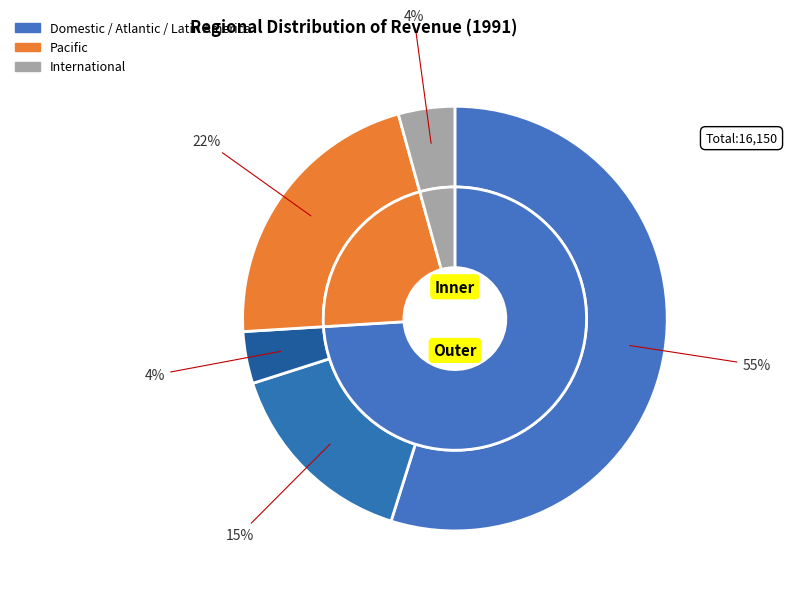

The International slice represents 4% of the pie. True or false?

True